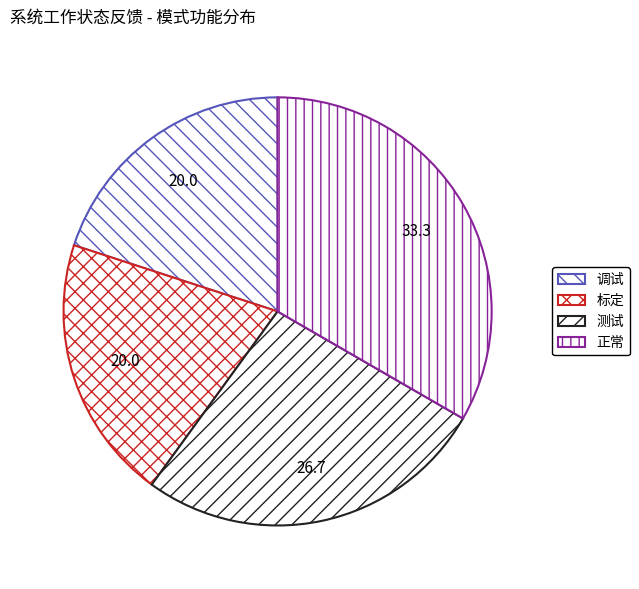

Which category has the smallest portion of the pie?

调试